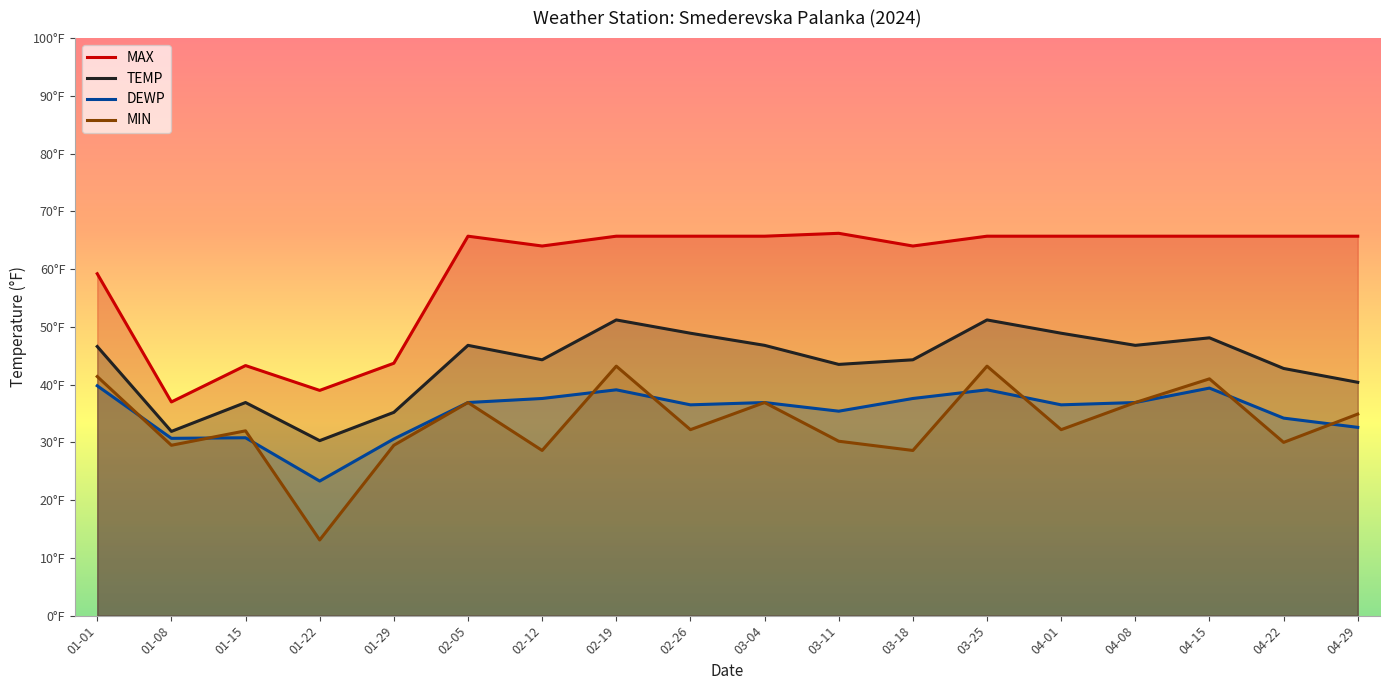

Does the chart display data point markers on the line(s)?

No